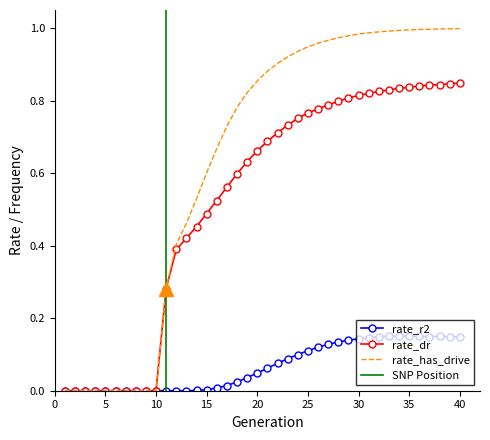

The rate_has_drive series shows 1.0 at 33. True or false?

True